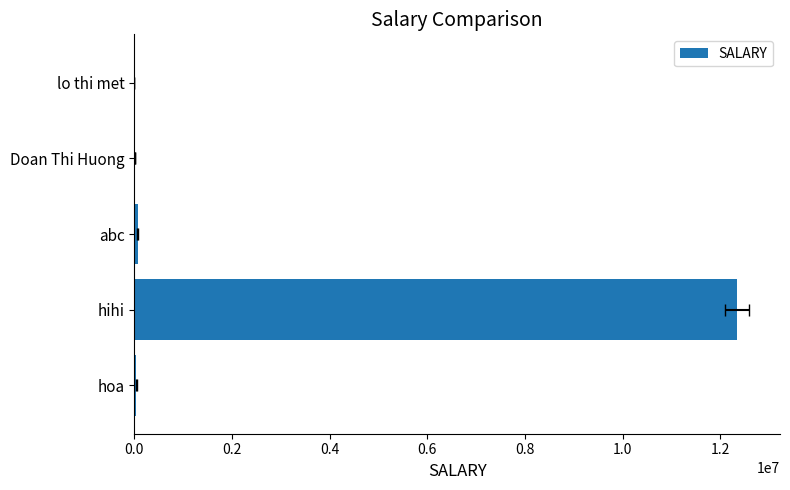

What is the sum of all values?

12468758